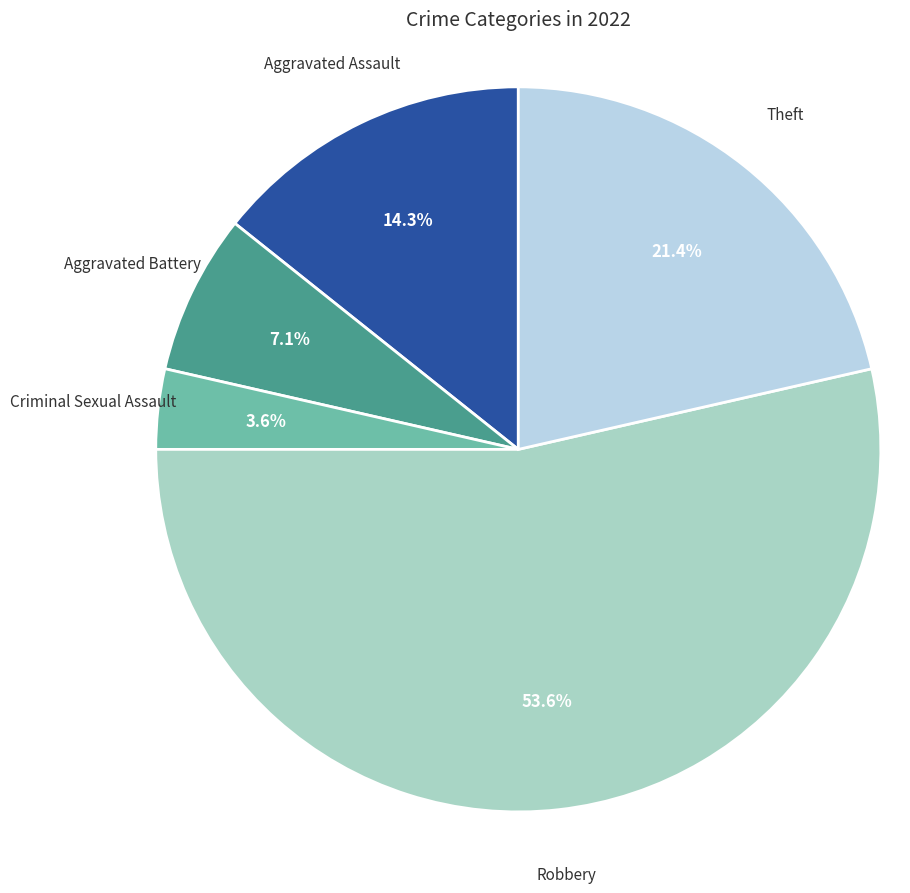

How many segments does this pie chart have?

5